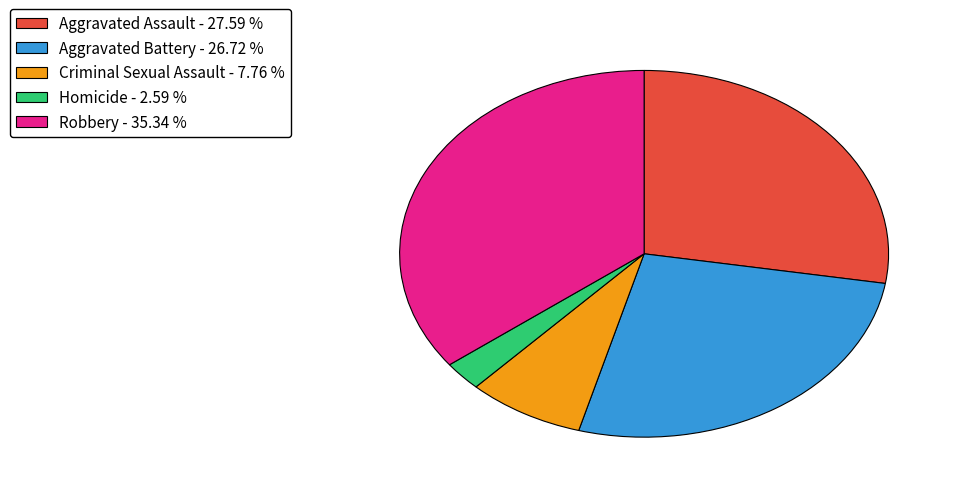

Rank the categories by value from lowest to highest.

Homicide, Criminal Sexual Assault, Aggravated Battery, Aggravated Assault, Robbery